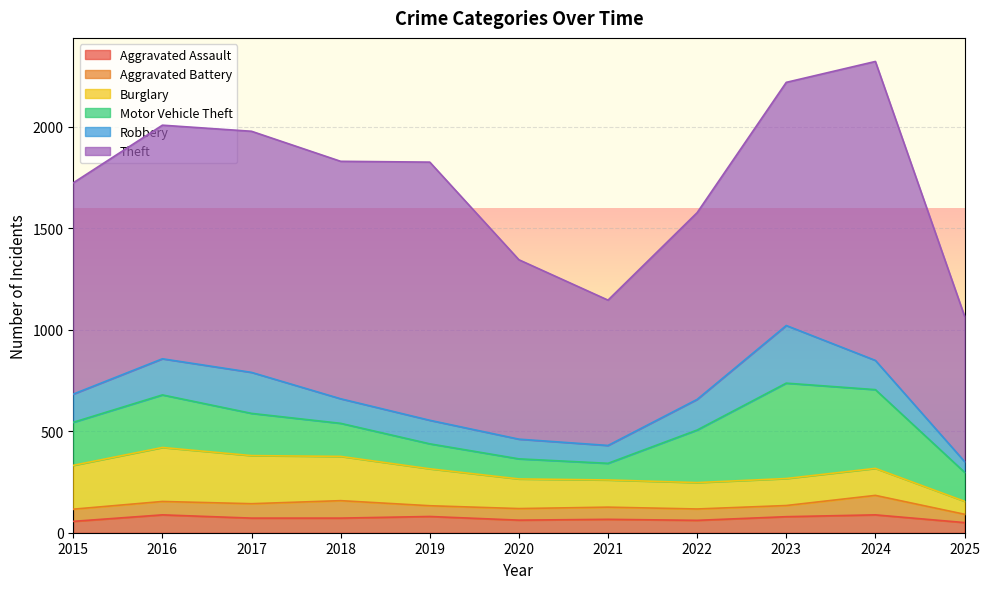

True or false: Aggravated Assault has a value of 88 at 2024.

True